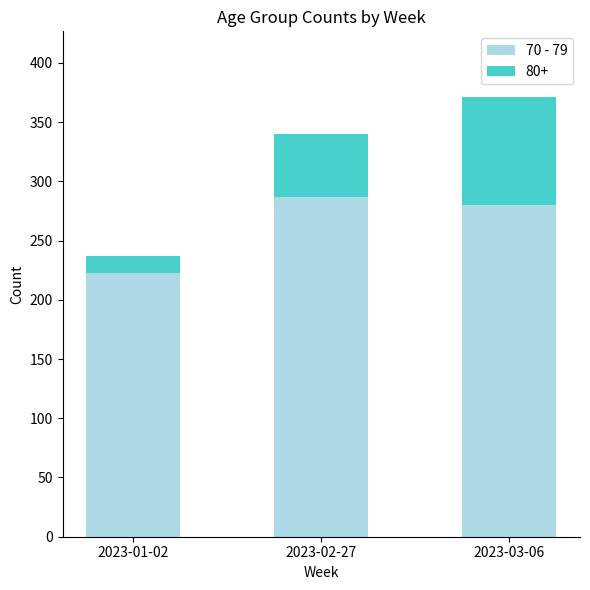

How many data points in 70 - 79 are less than 280?

1